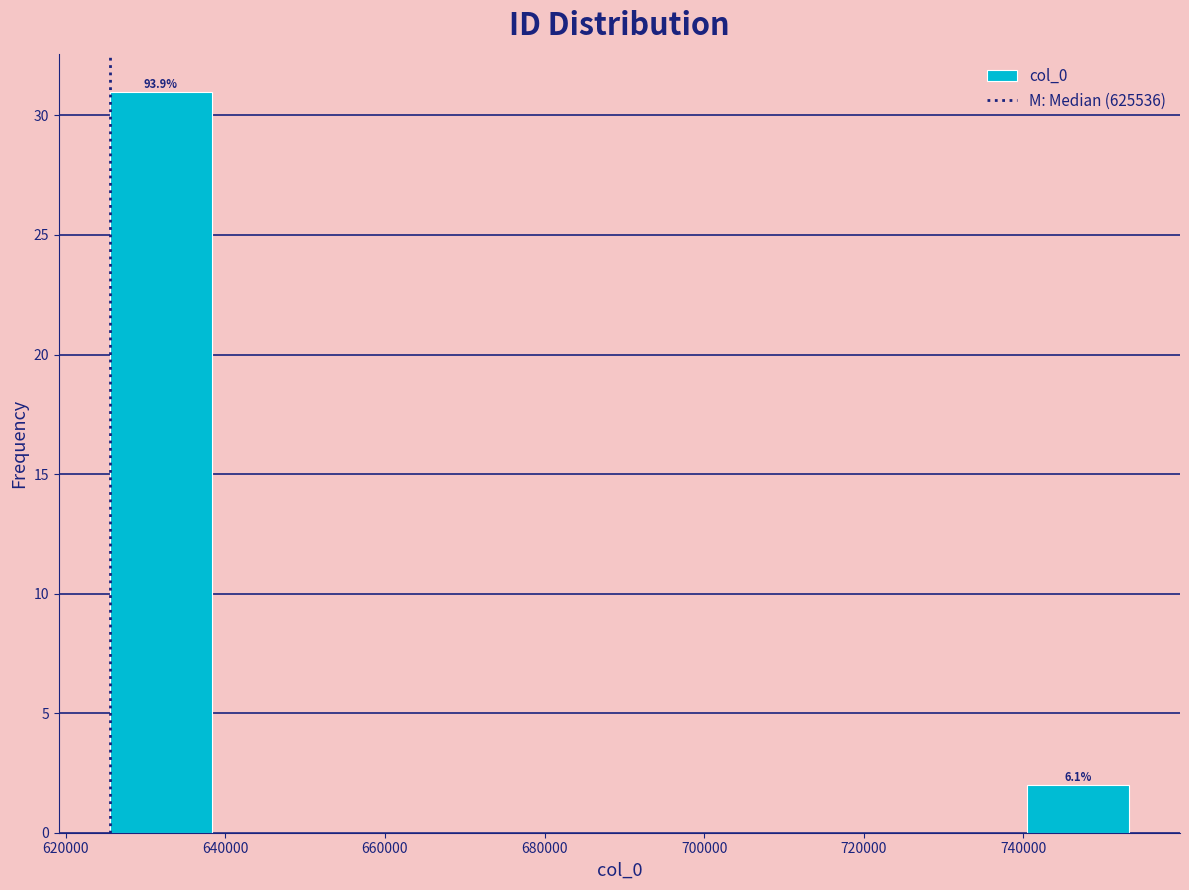

Over which range of the x-axis is the bar tallest?

626000 to 638000